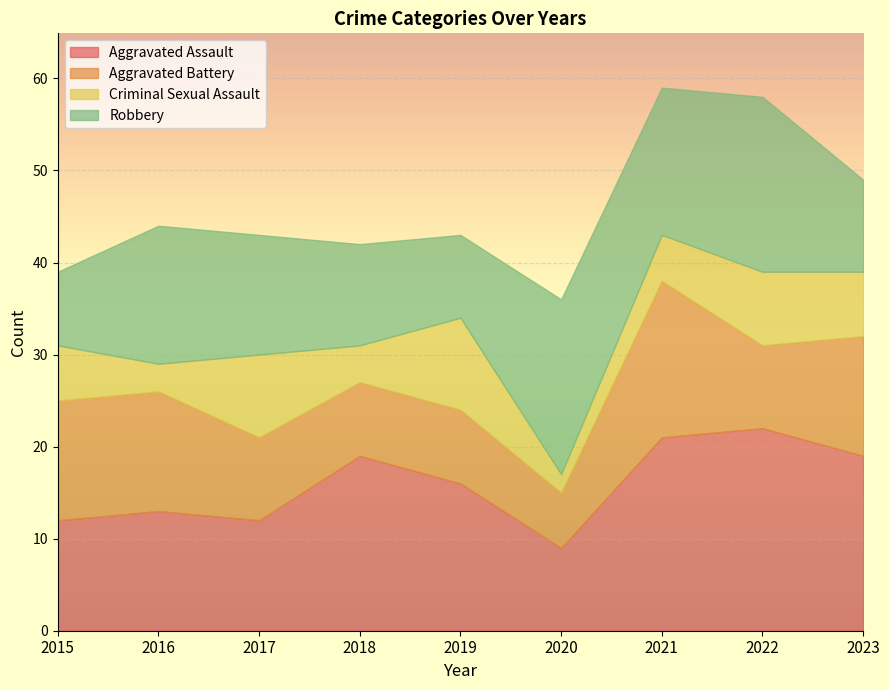

Which category has the highest value across all series?

2022